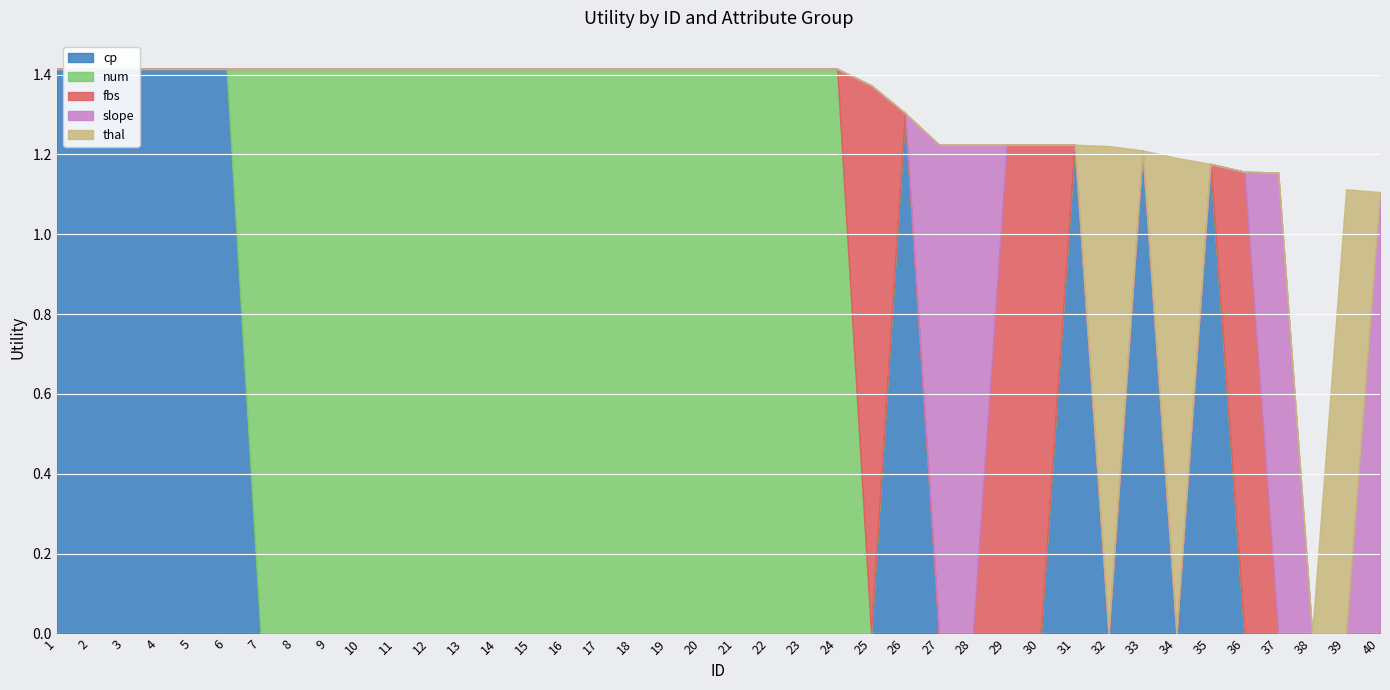

What is the greatest value displayed?

1.4